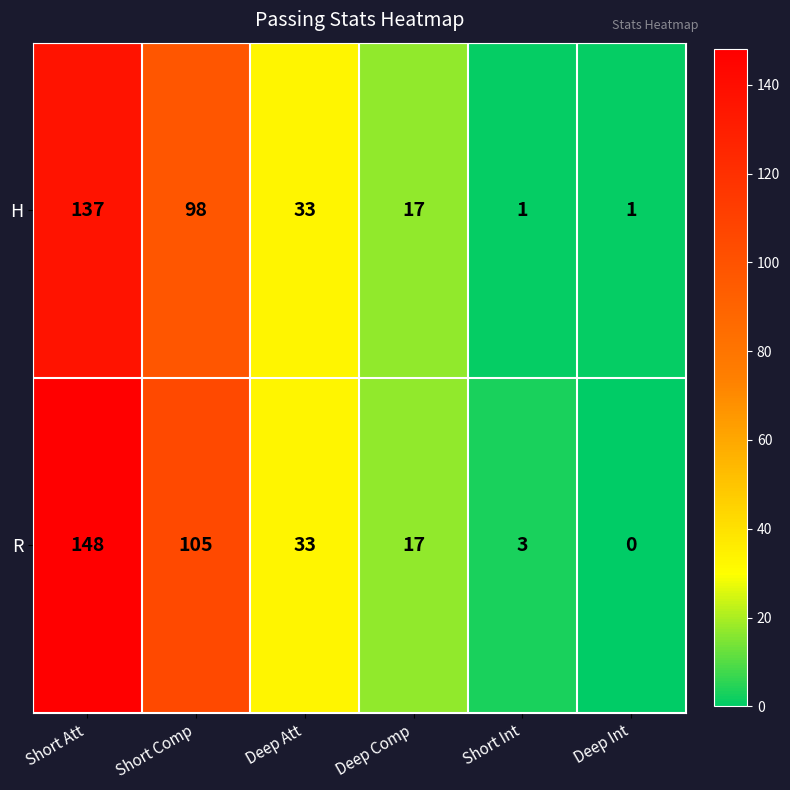

Rank the series at Short Int from highest to lowest value.

R, H